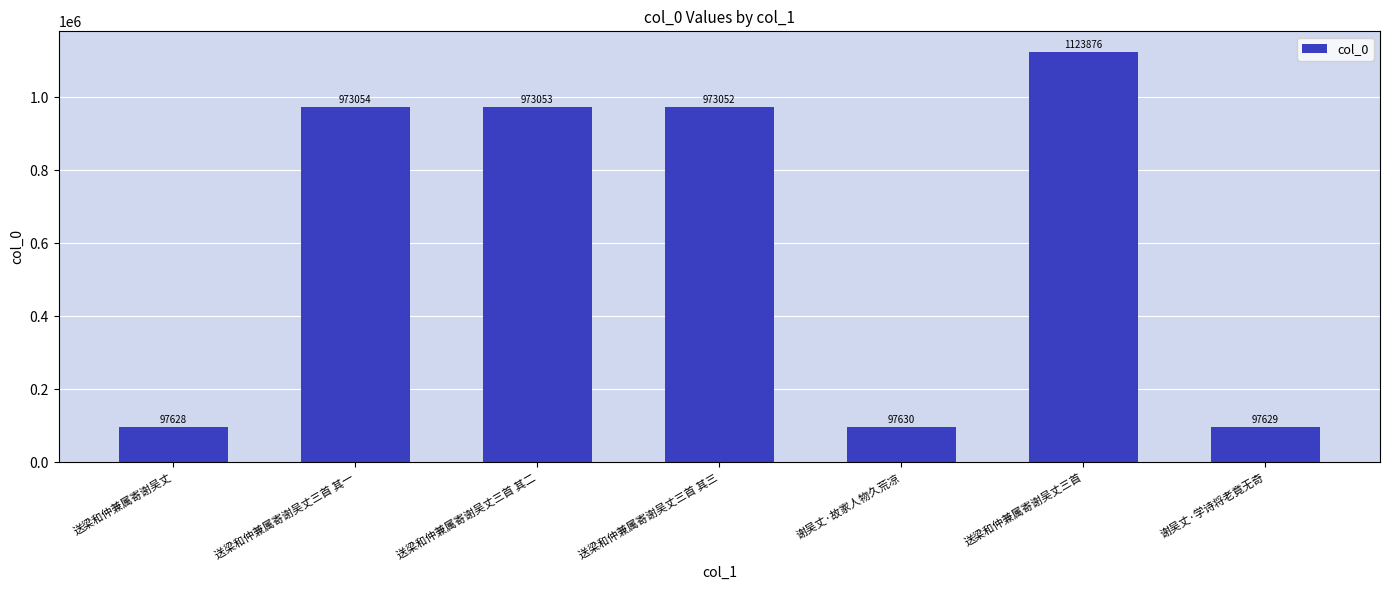

What is the approximate value at 送梁和仲兼属寄谢吴丈三首 其二, to the nearest 100?

973100